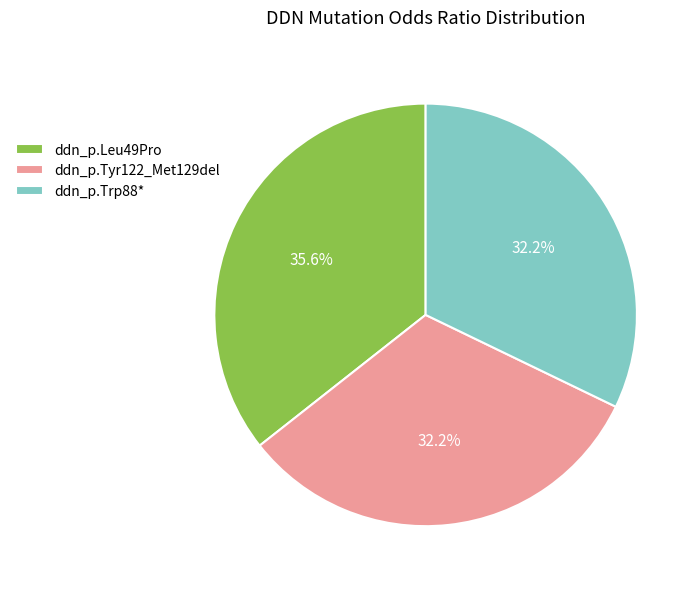

To the nearest percent, what percentage of the pie is ddn_p.Leu49Pro?

36%